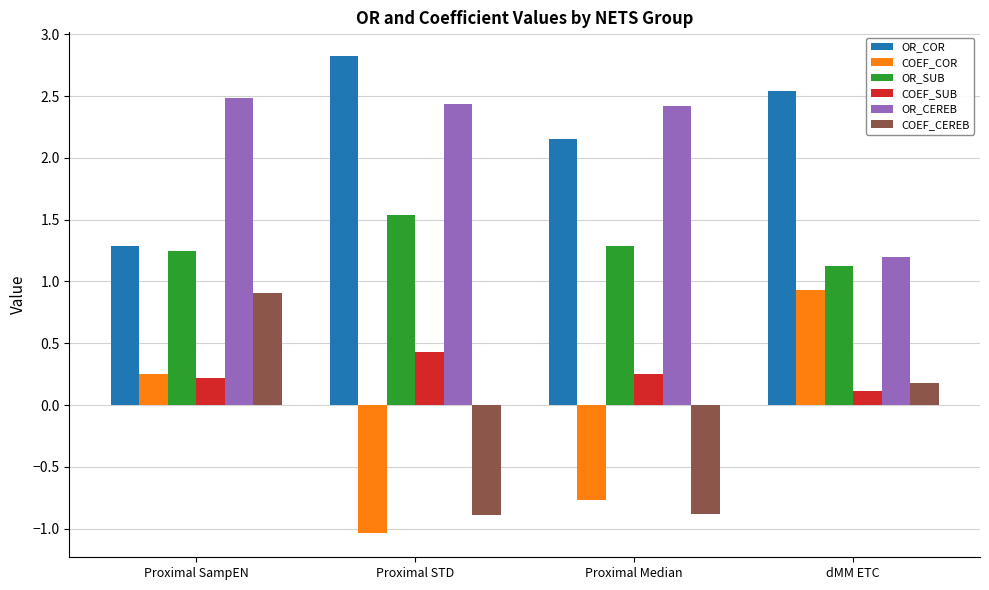

At which label is COEF_COR closest to 0?

Proximal SampEN